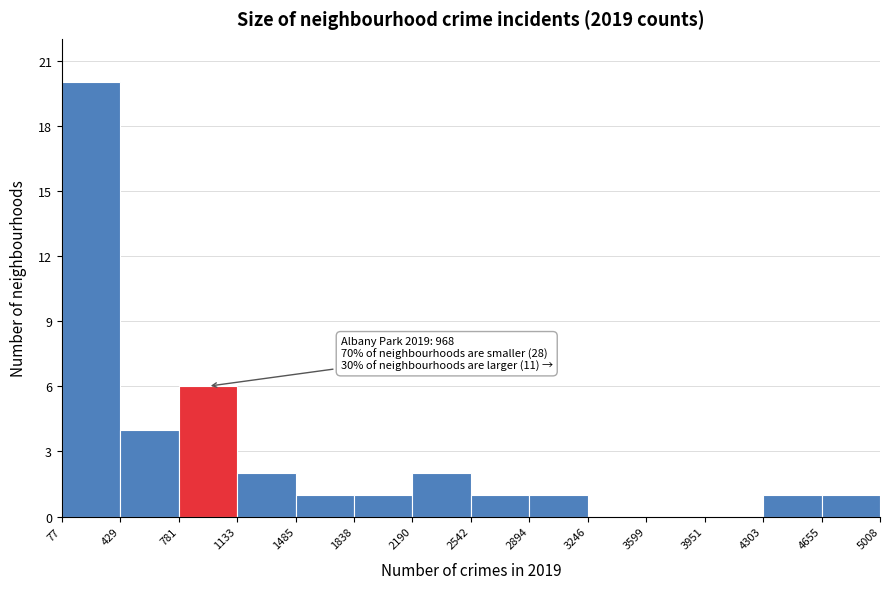

Which range on the x-axis has the tallest bar?

77 to 429